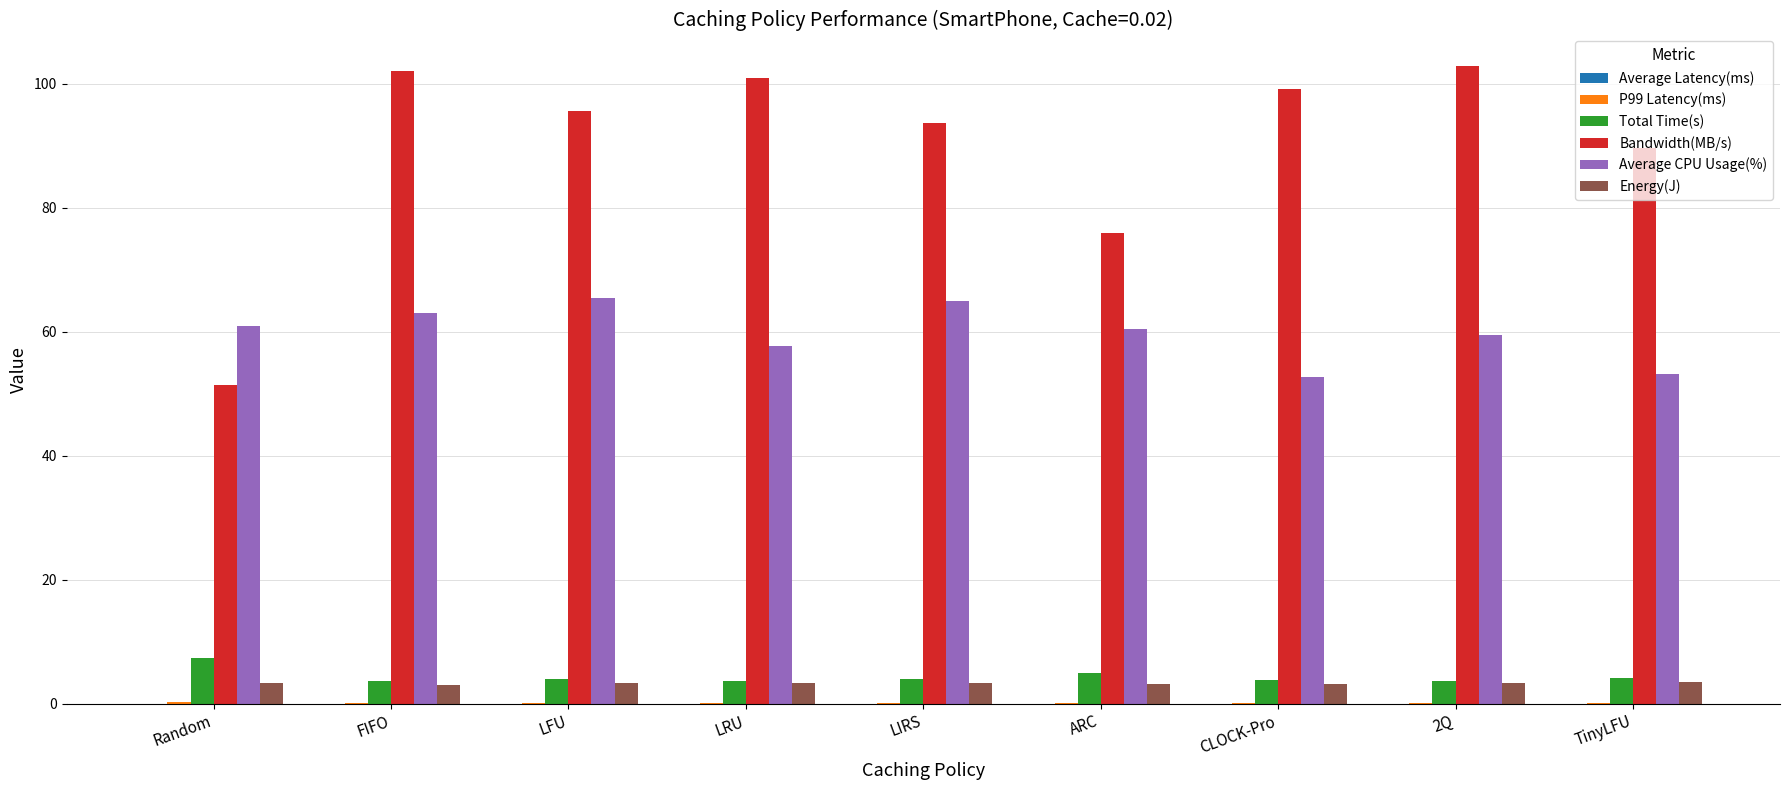

Between LIRS and ARC, which series saw the biggest shift?

Bandwidth(MB/s)